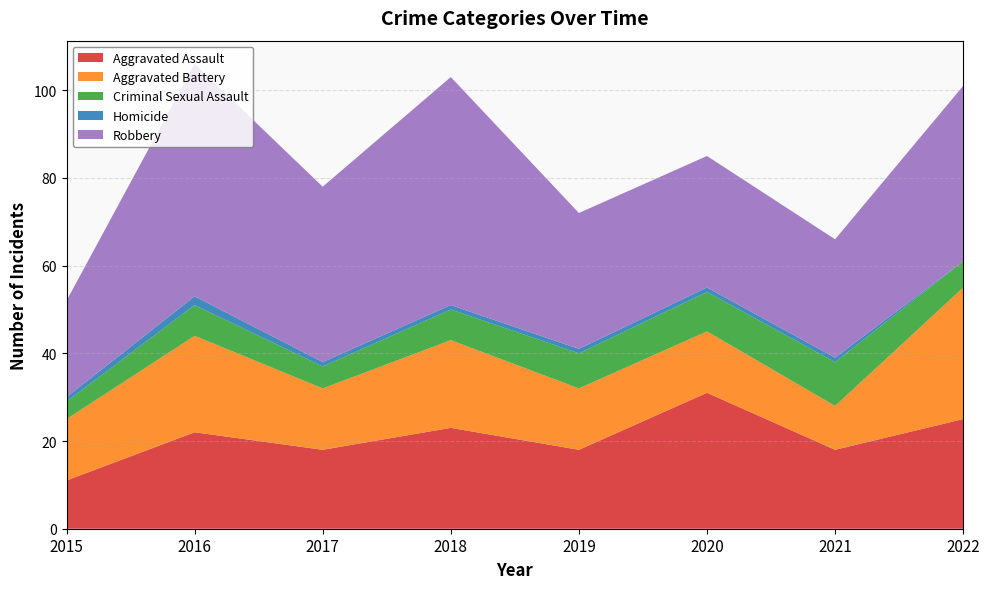

Reading left to right, list all the values displayed in this chart.

Aggravated Assault: 11	22	18	23	18	31	18	25
Aggravated Battery: 14	22	14	20	14	14	10	30
Criminal Sexual Assault: 4	7	5	7	8	9	10	6
Homicide: 1	2	1	1	1	1	1	0
Robbery: 22	53	40	52	31	30	27	40